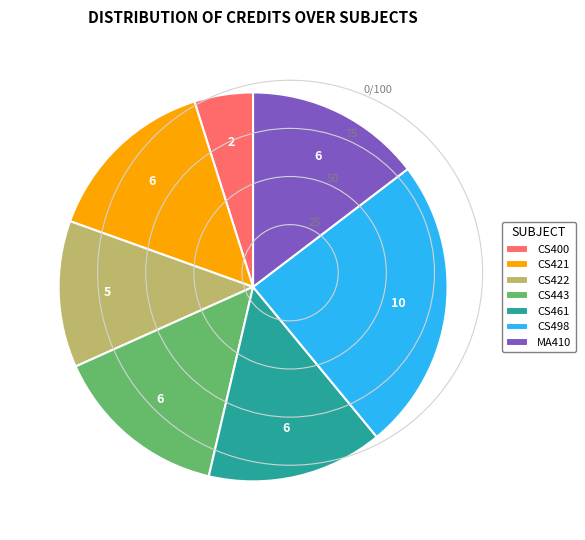

How many slices are in this pie chart?

7